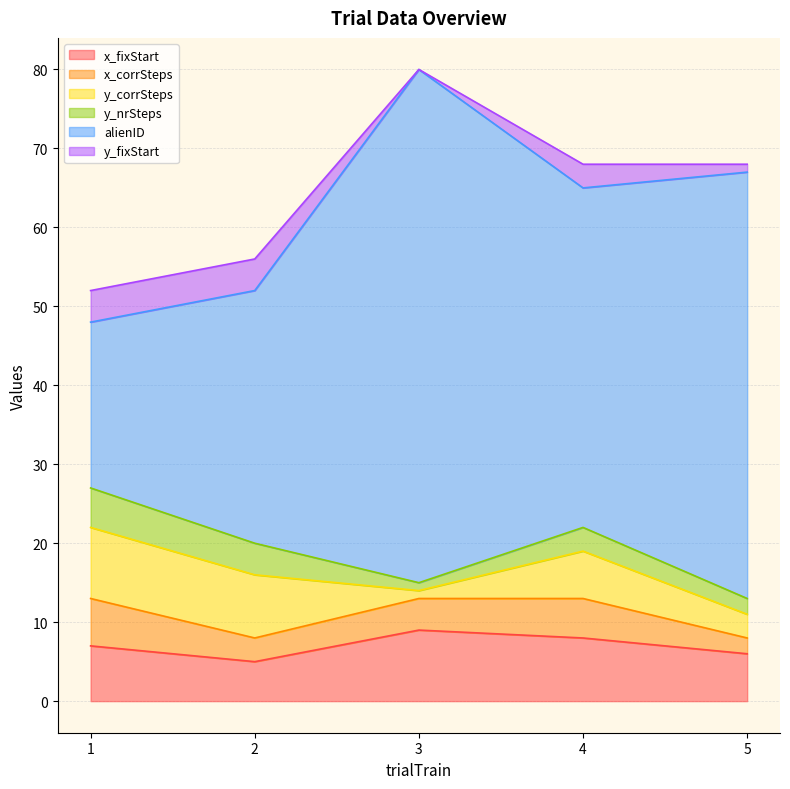

Rank the categories by alienID value from highest to lowest.

3, 5, 4, 2, 1